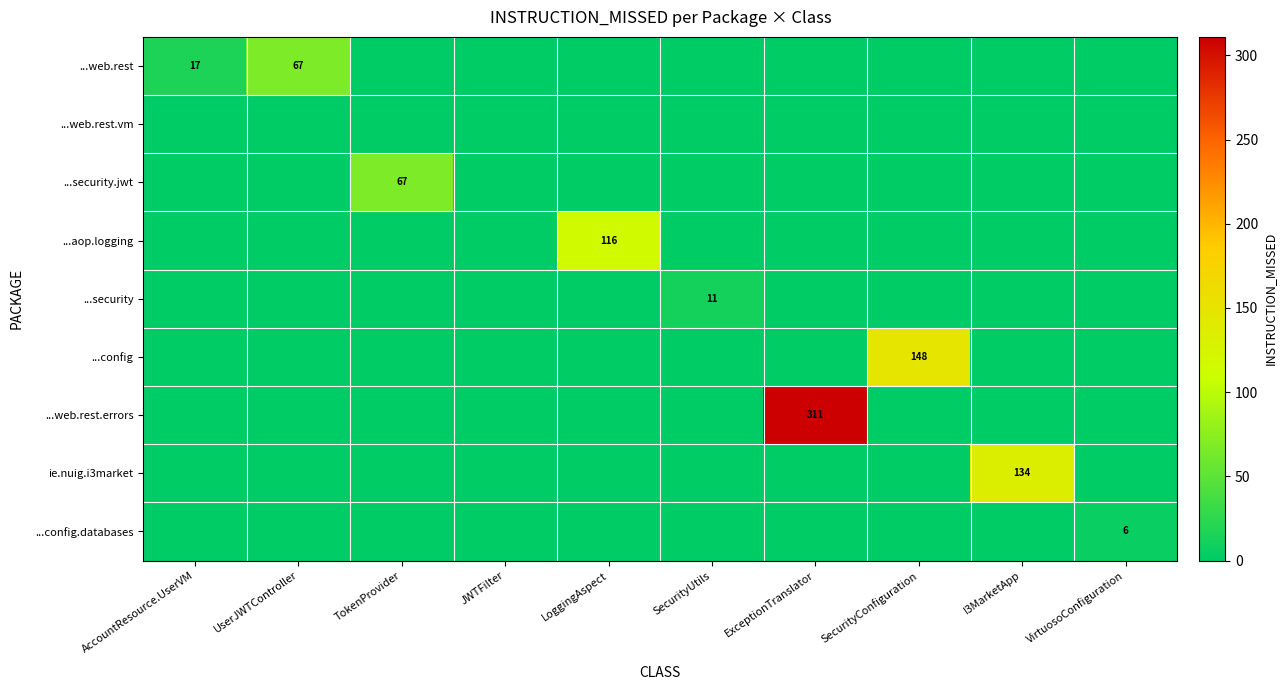

Which category has the highest value across all series?

ExceptionTranslator